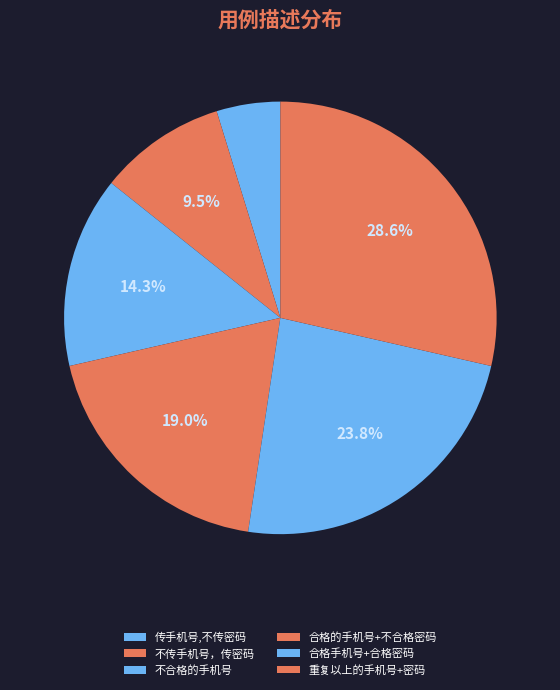

To the nearest percent, what percentage of the pie is 传手机号,不传密码?

5%